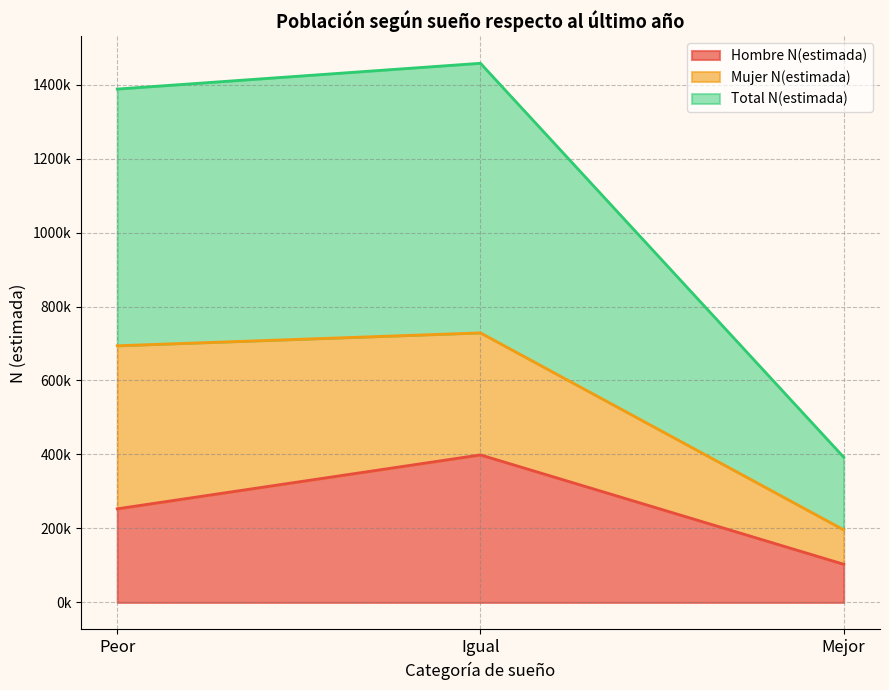

Between Peor and Mejor, which series saw the biggest shift?

Total N(estimada)